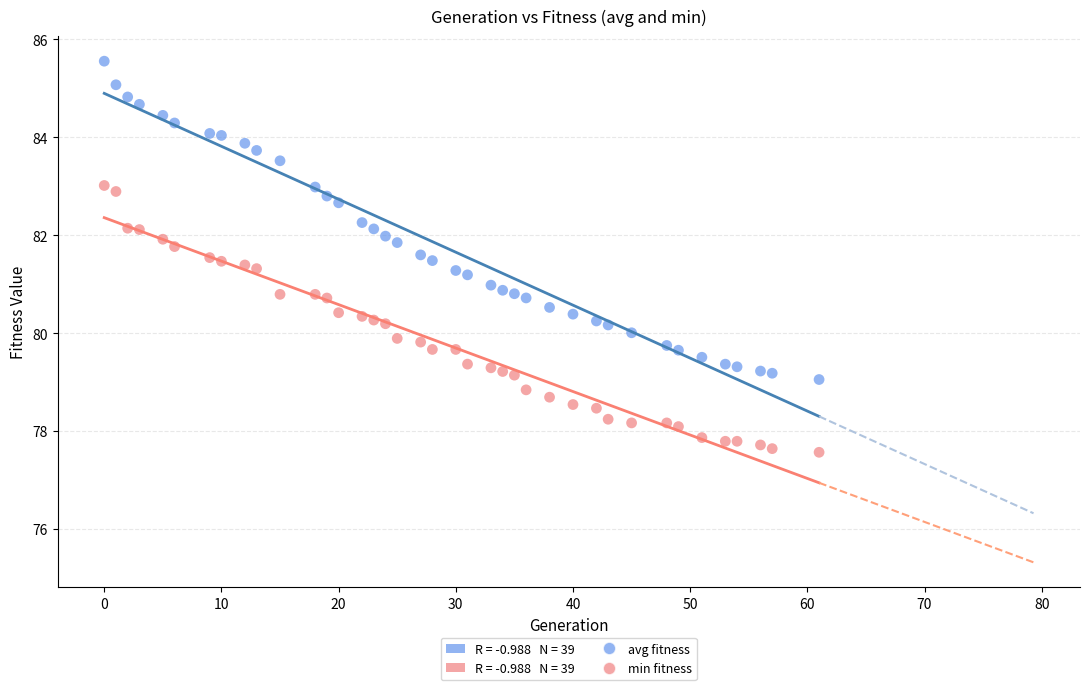

Across all data points, what is the range of Y values (max minus min)?

8.0